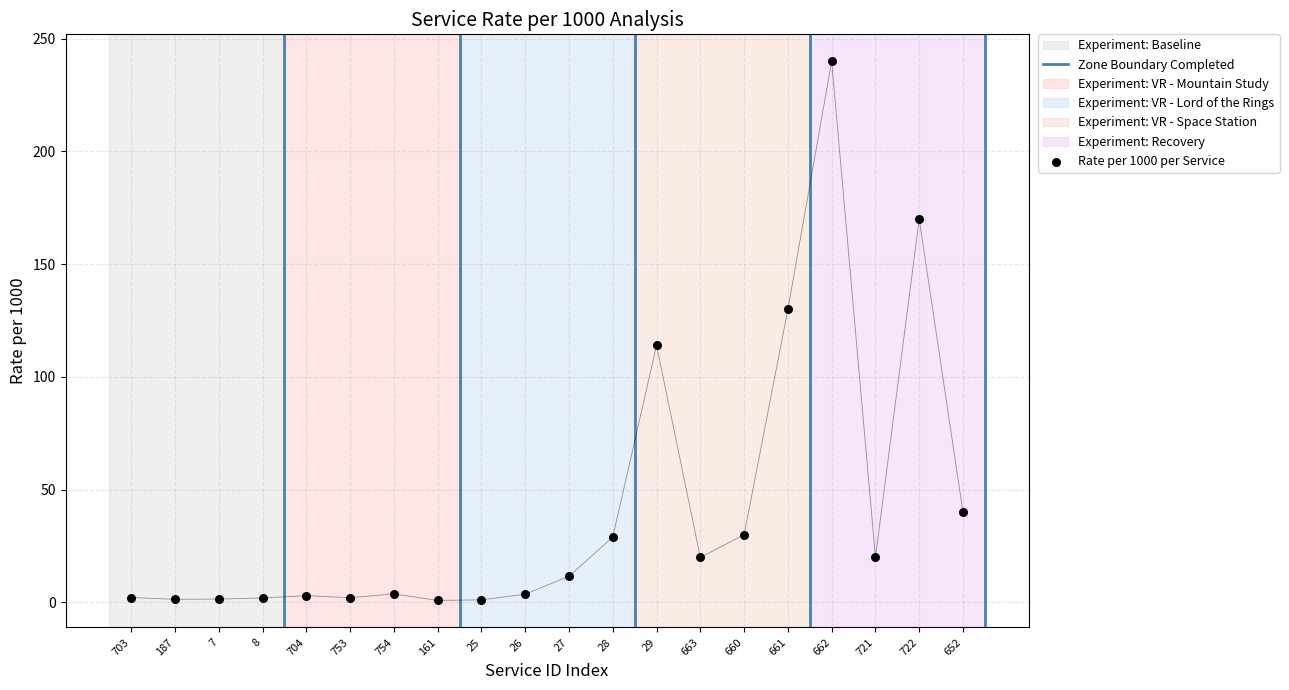

What is the range of Y values (max minus min)?

239.1